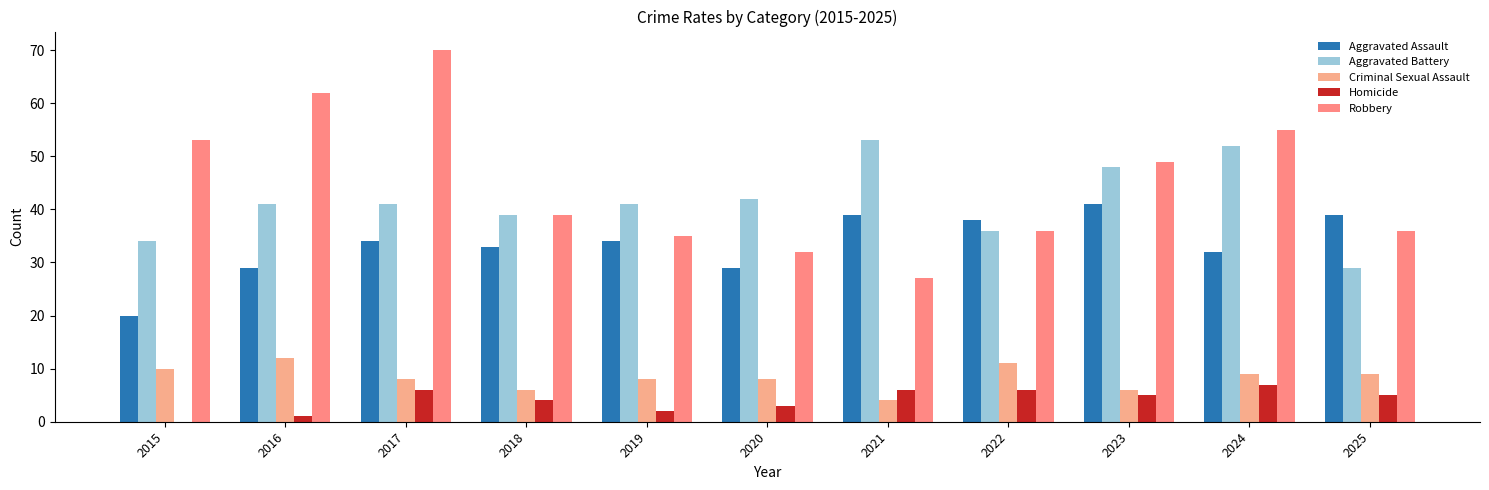

What is the value of the Robbery bar at the 5th from the left?

35